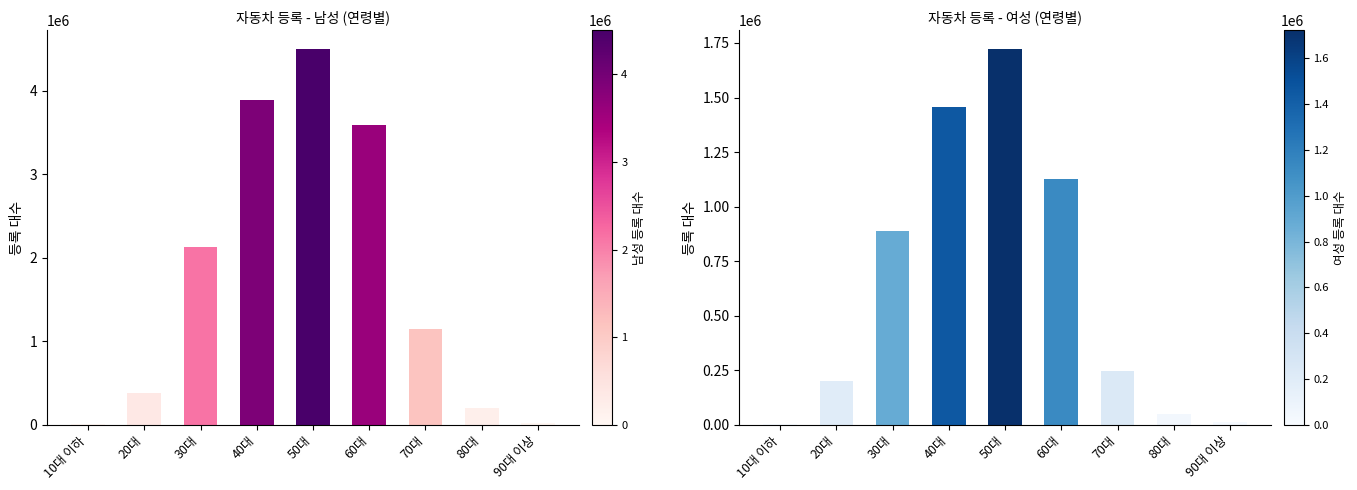

What is the label of the 1st bar from the right?

90대 이상